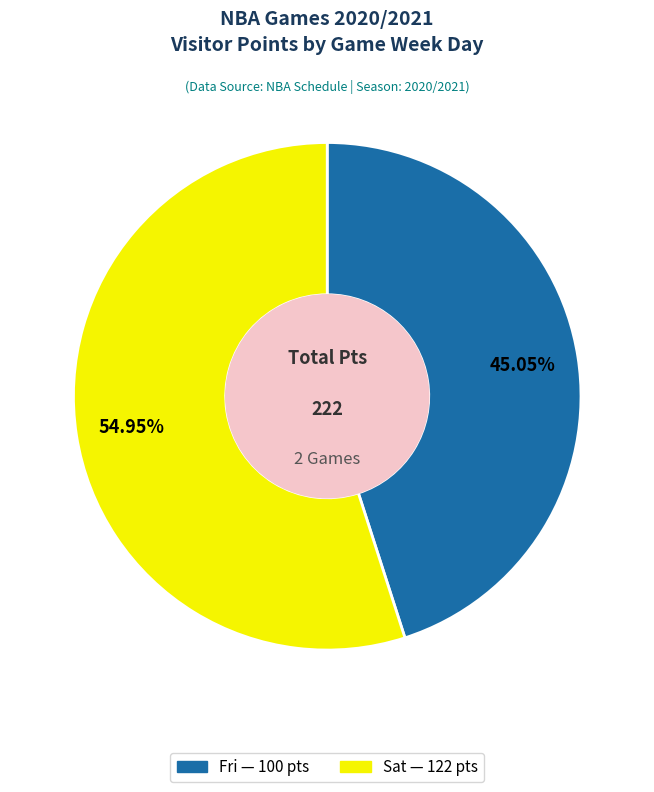

To the nearest percent, what portion does Sat represent?

55%